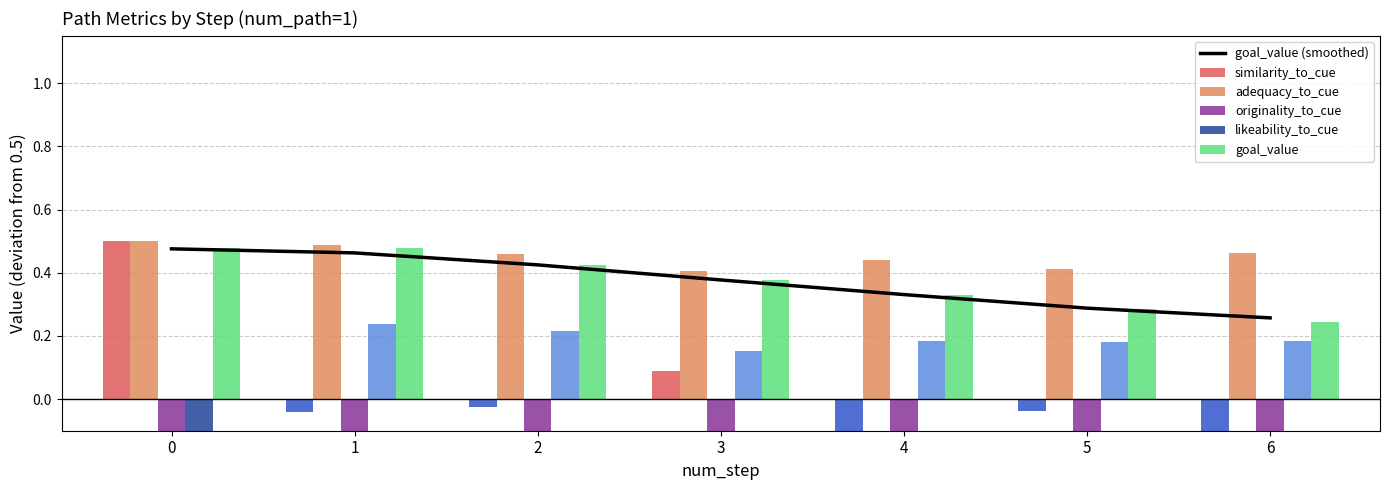

The likeability_to_cue series shows 0.1 at 4. True or false?

False